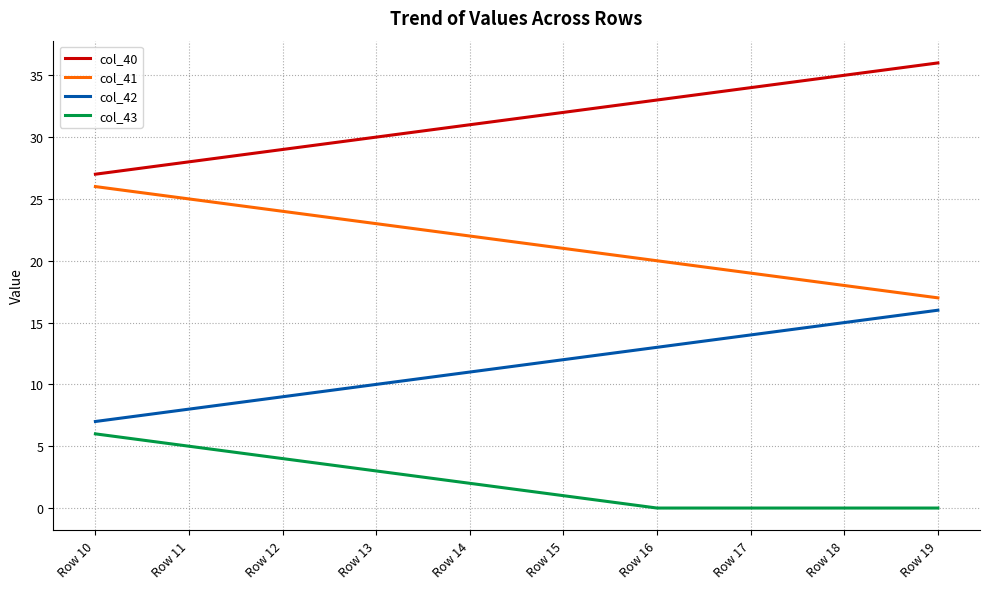

List the series in order of their overall mean, highest first.

col_40, col_41, col_42, col_43